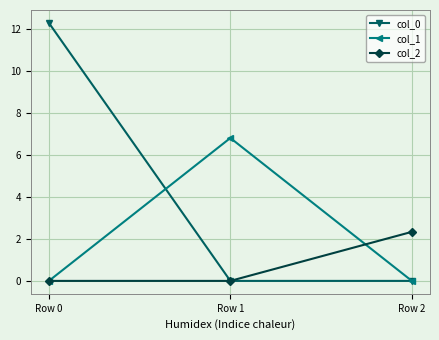

What is the sum of the col_1 values at Row 1 and Row 2?

6.8